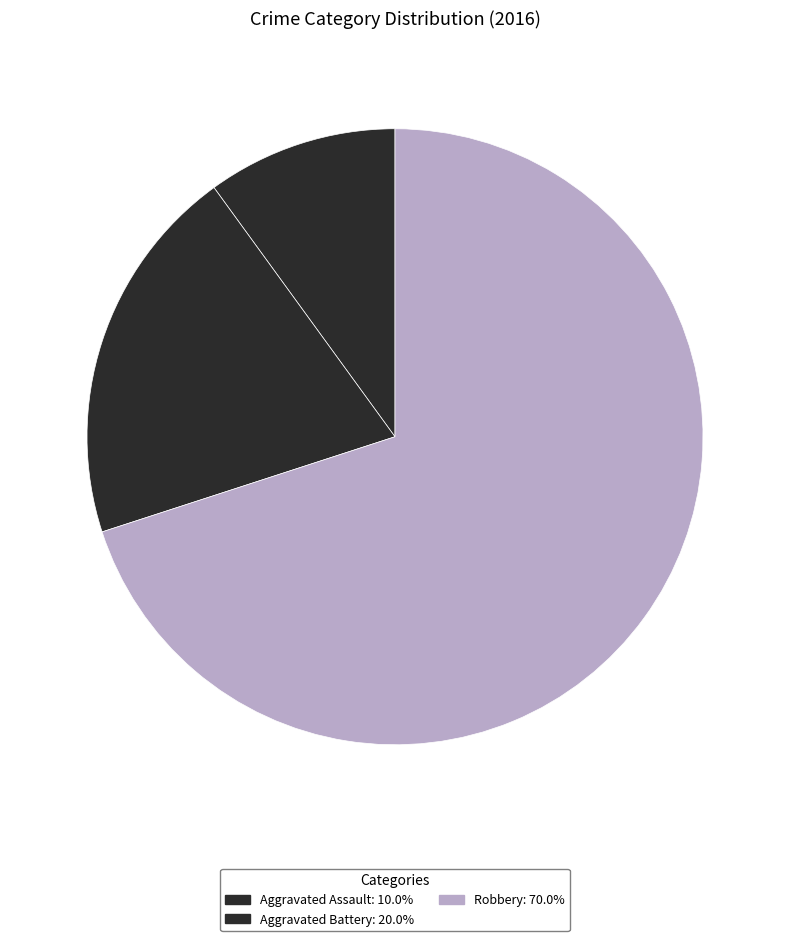

How many slices are in this pie chart?

3